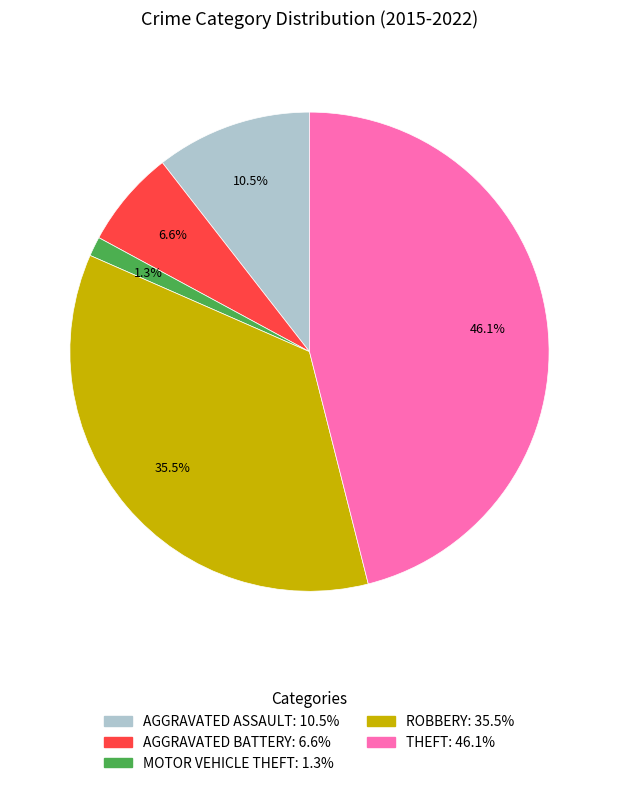

Is there a majority slice in this chart?

No